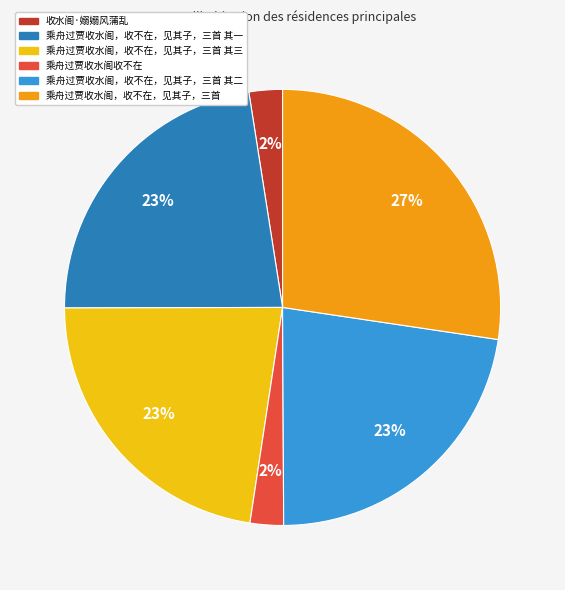

To the nearest percent, what is the difference between the largest and smallest slice percentages?

25%